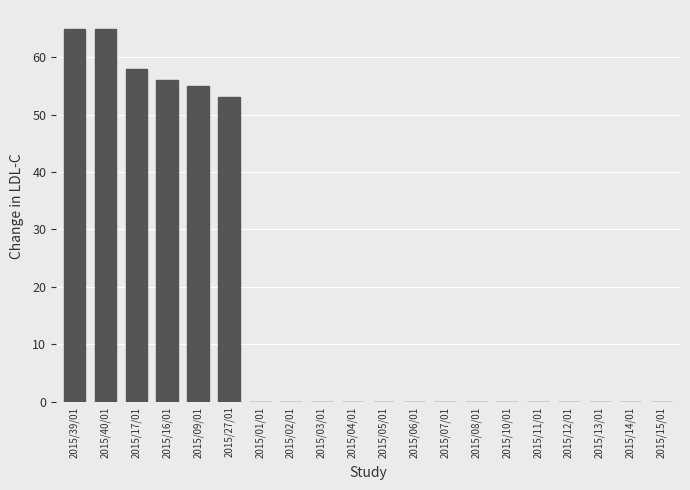

What is the sum of all values?

352